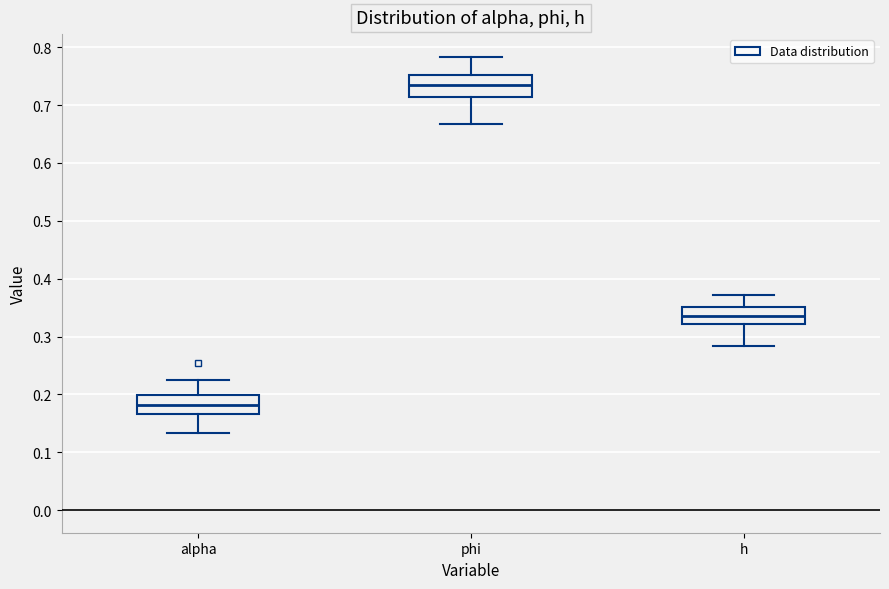

Reading left to right, transcribe this box plot: for each box, give where its median line is, the range the box spans, and where its two whiskers end, as read against the y-axis. The values are not printed on the chart, so give them approximately, as read against the axis.

alpha: median 0.18, box 0.17 to 0.20, whiskers 0.13 to 0.22
phi: median 0.73, box 0.71 to 0.75, whiskers 0.67 to 0.78
h: median 0.34, box 0.32 to 0.35, whiskers 0.28 to 0.37